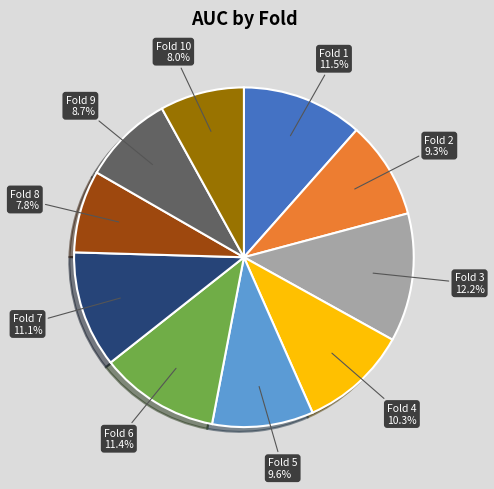

Between Fold 3 and Fold 10, which is larger?

Fold 3